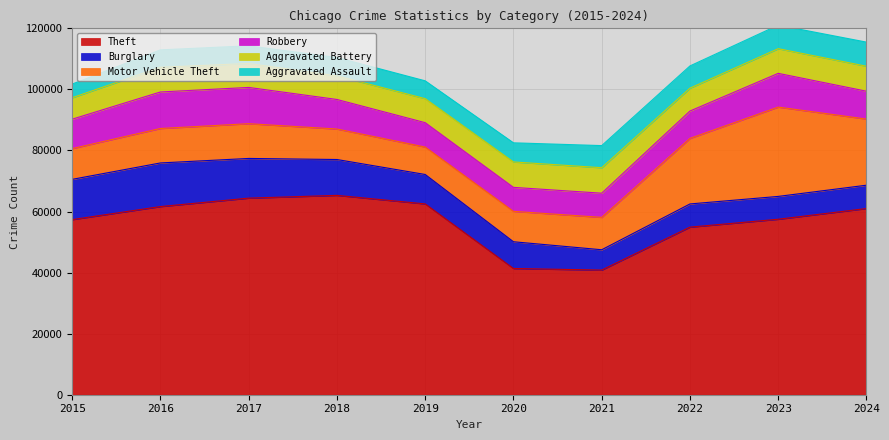

At which label is Aggravated Assault closest to 6189?

2020